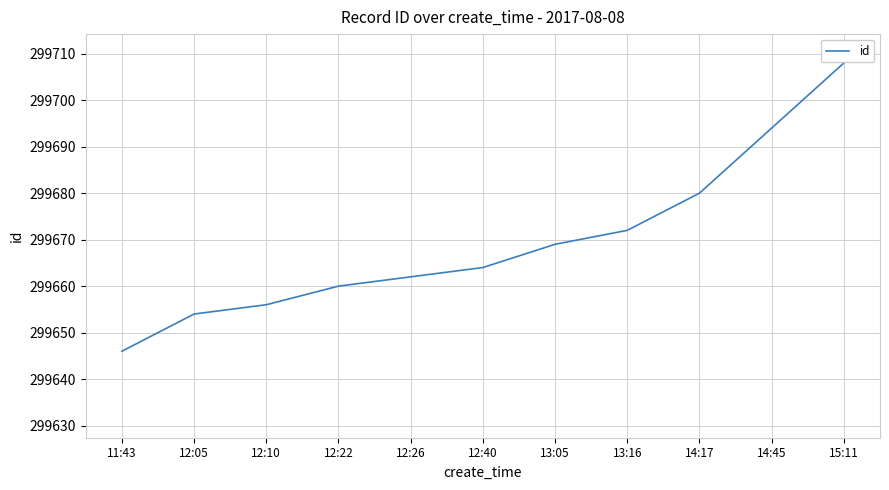

What value does the data have at 13:16?

299672